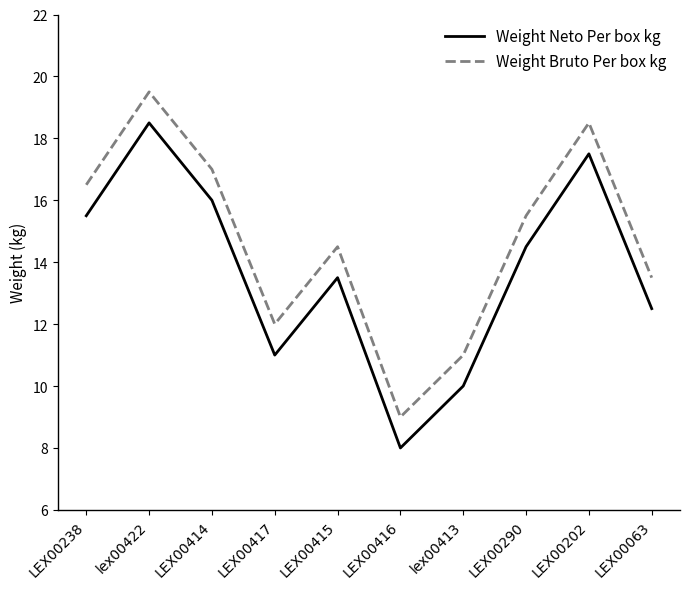

Is this an area chart (filled region under the line)?

No